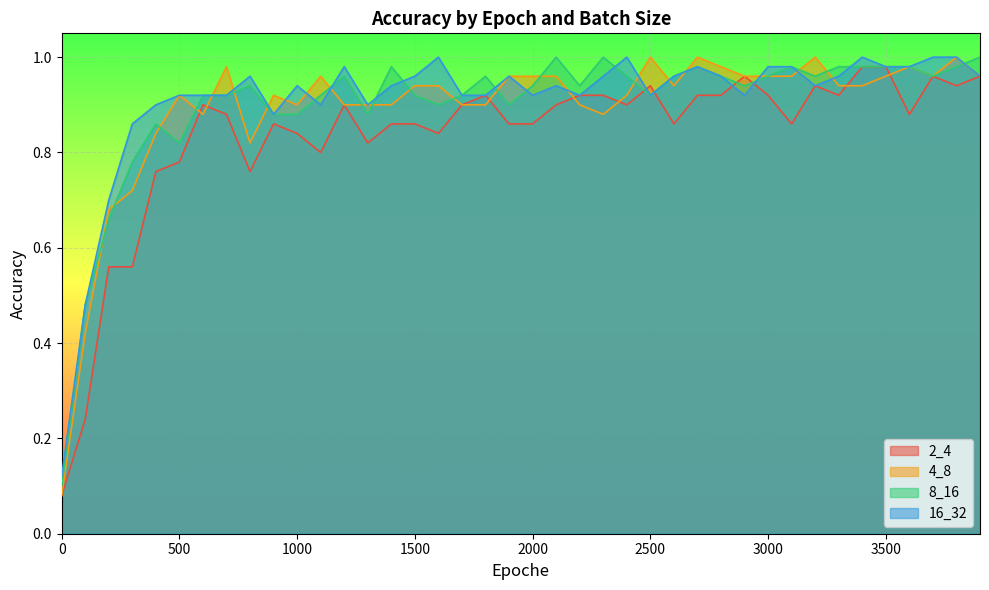

Between 1000 and 2200, which series saw the biggest shift?

2_4